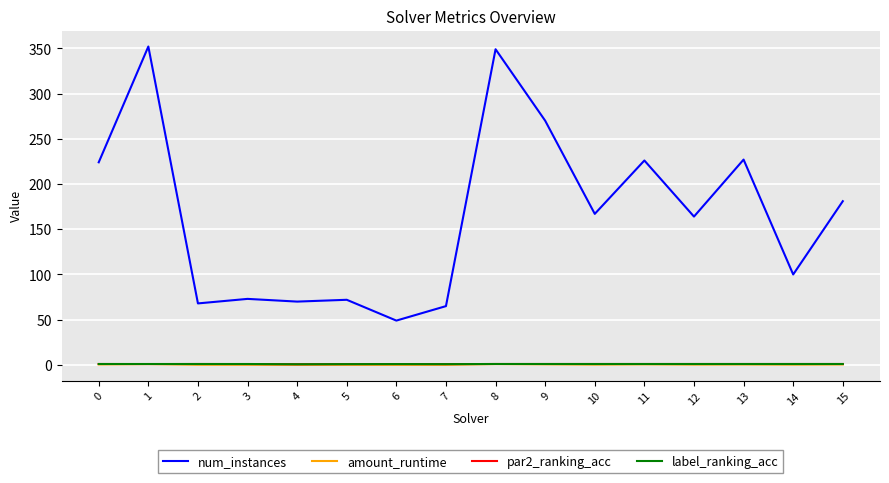

Which series has the largest range (max minus min)?

num_instances